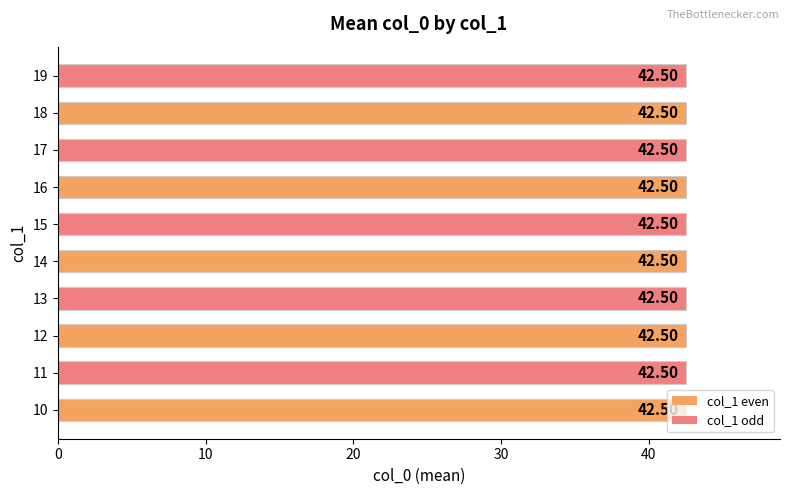

Between 11 and 12, which is larger?

12